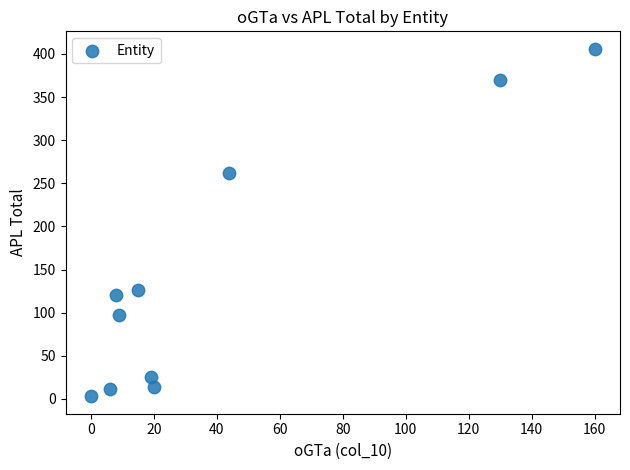

What is the range of X values (max minus min)?

160